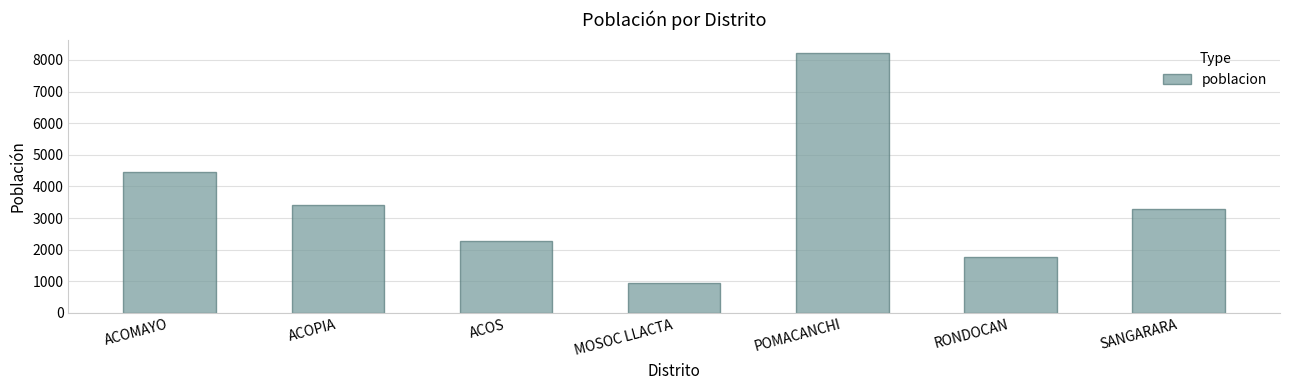

Which category has the lowest value across all series?

MOSOC LLACTA